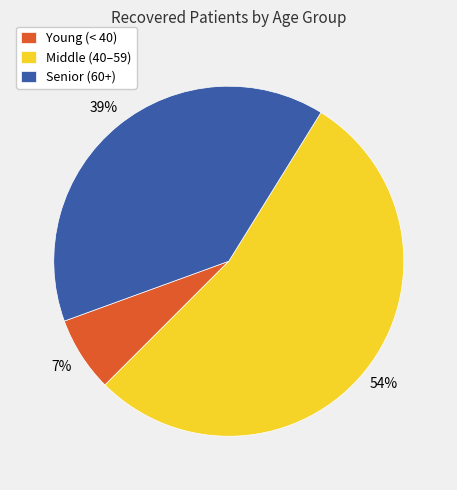

To the nearest percent, what is the difference between the largest and smallest slice percentages?

47%